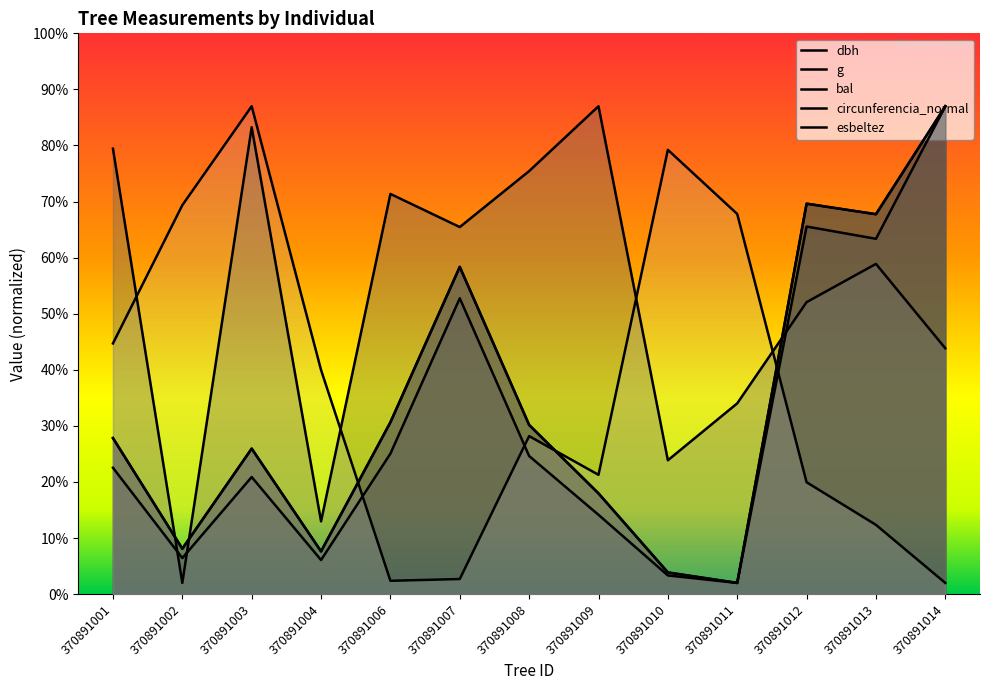

After their last crossing, which series has the higher values: g or bal?

g